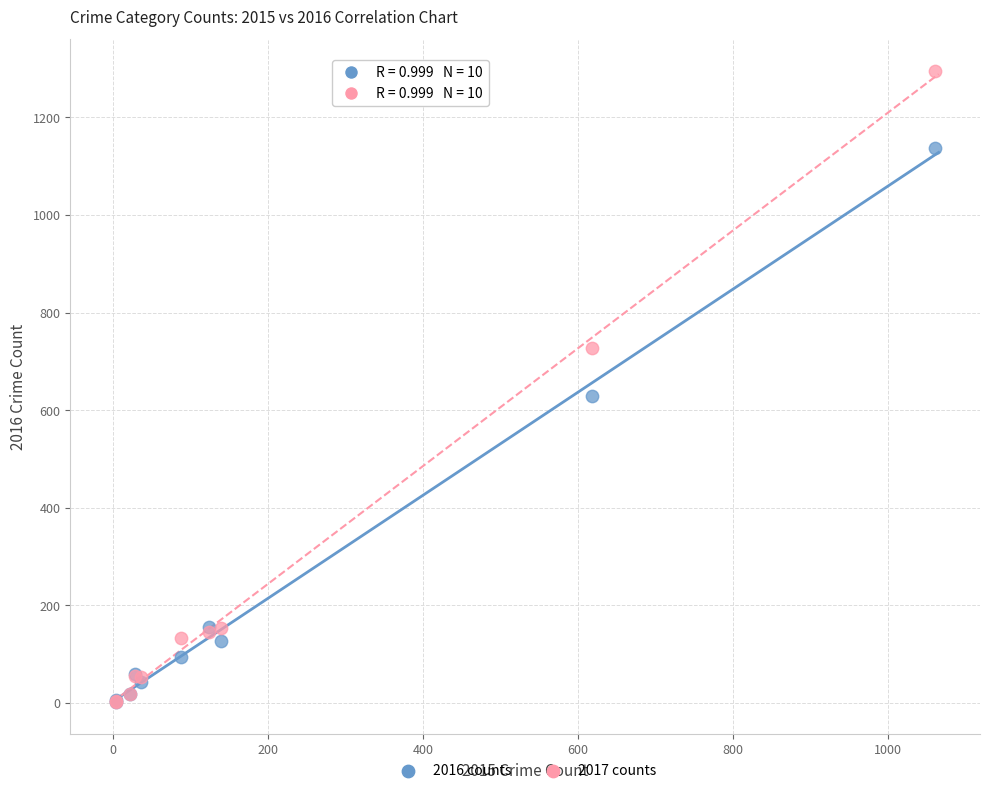

Which series reaches the maximum Y coordinate?

2017 counts